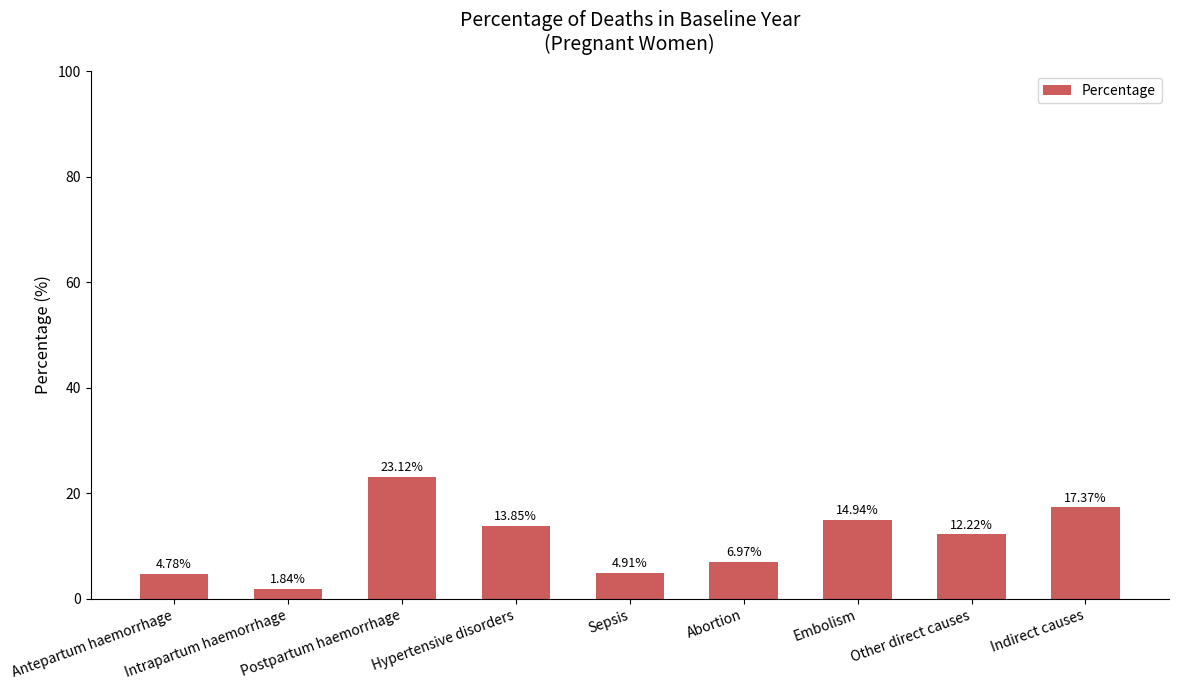

Between Postpartum haemorrhage and Abortion, which is larger?

Postpartum haemorrhage